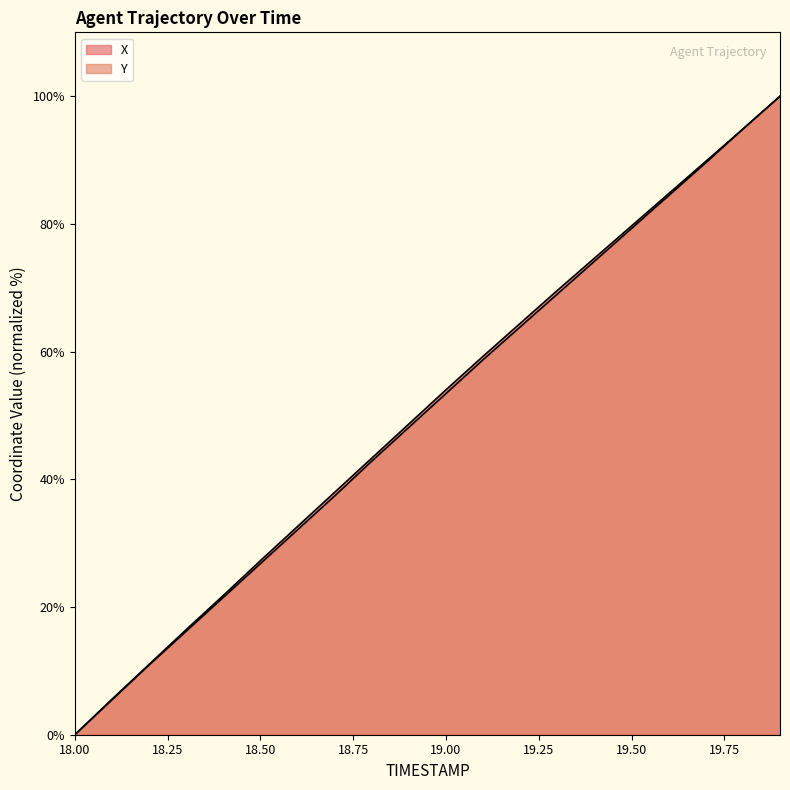

True or false: X has more than 1 interior local peaks.

False